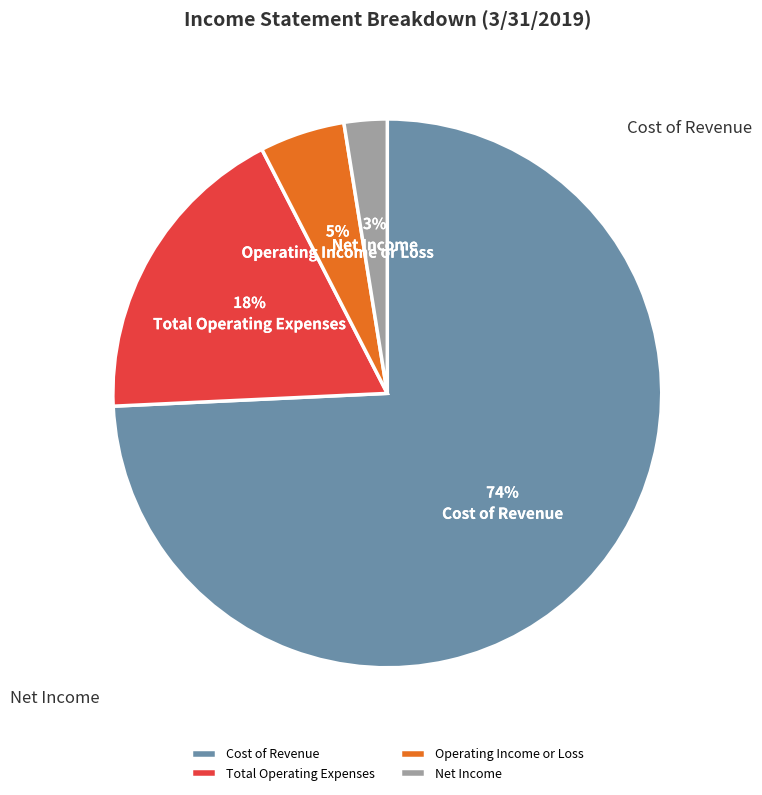

To the nearest percent, what is the combined percentage of Total Operating Expenses and Net Income?

21%